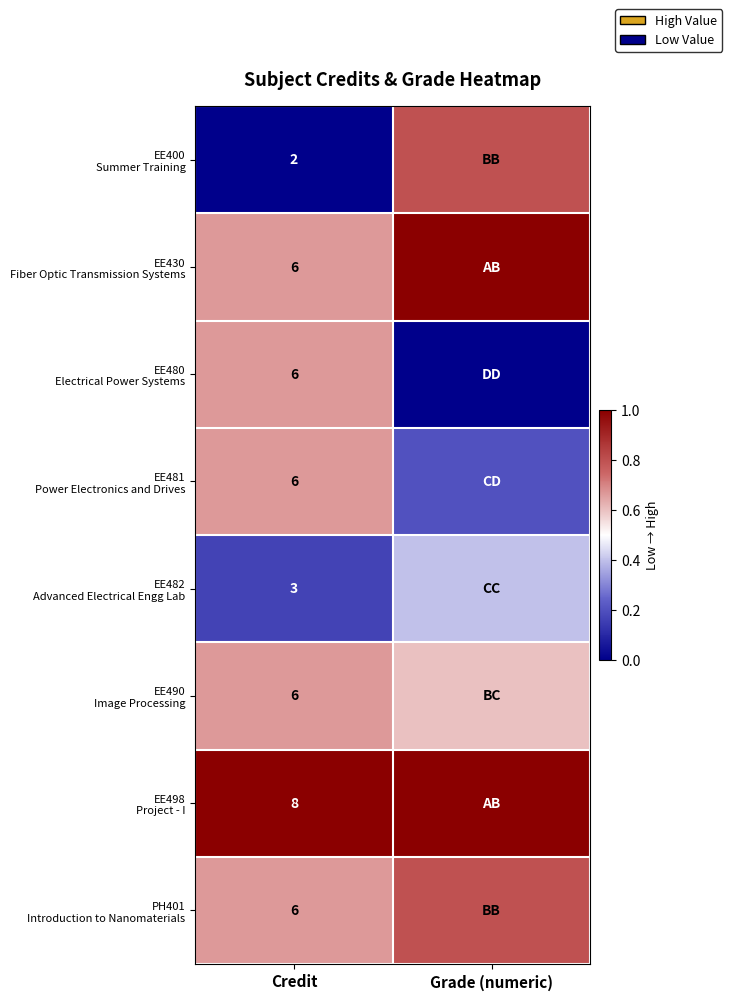

What is the total value across all series at Credit?

43.0